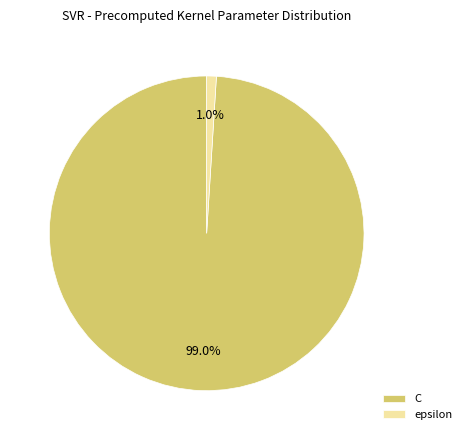

How many segments does this pie chart have?

2